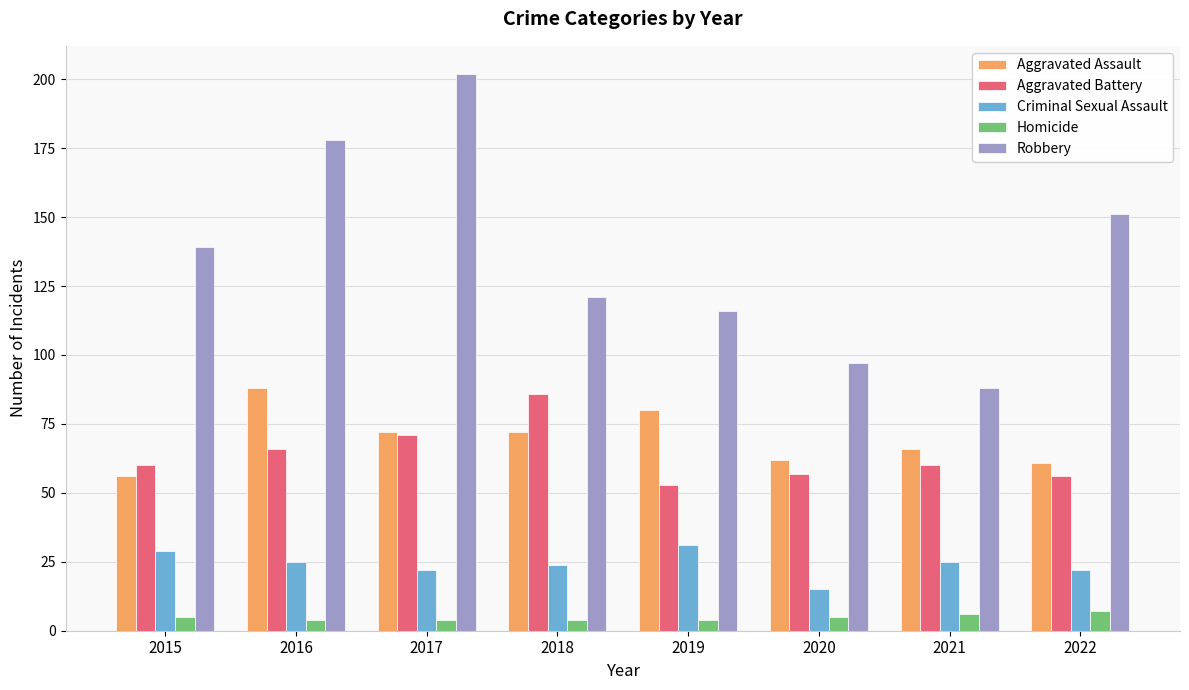

Which series has the largest total across all categories?

Robbery